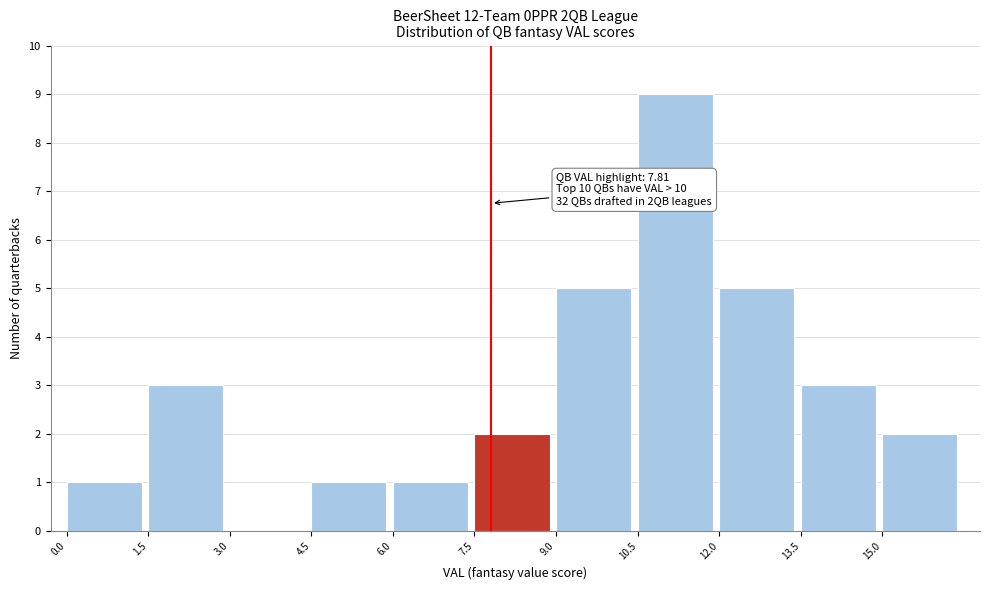

Over which range of the x-axis is the bar tallest?

10.5 to 12.0